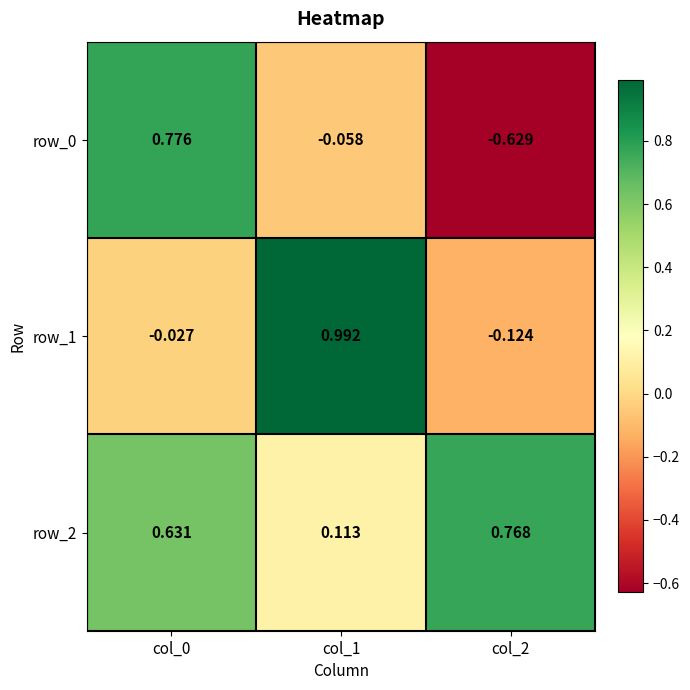

What is the difference between the highest and lowest values at col_2?

1.4